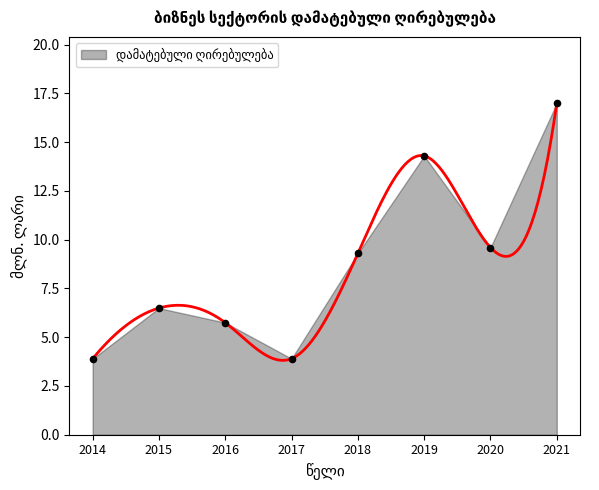

What is the change in value from 2016 to 2018?

+3.6